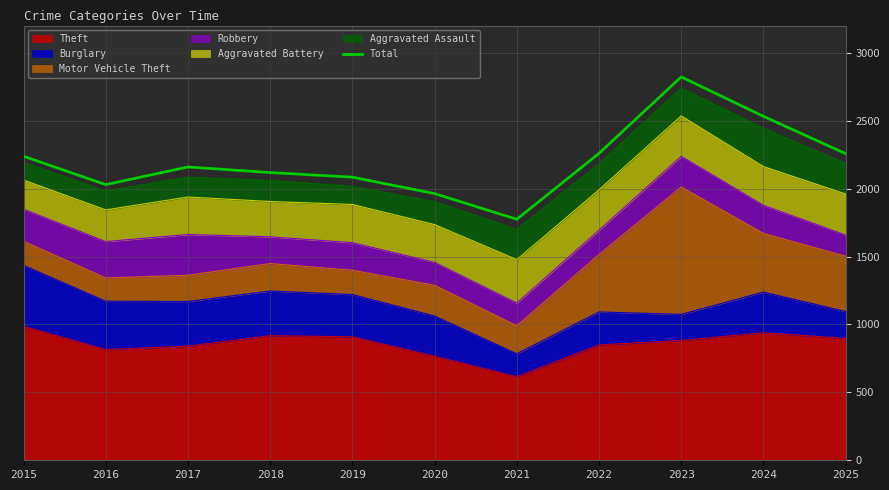

Reading left to right, what are all the values shown in this chart?

2238	2029	2159	2118	2084	1963	1774	2259	2822	2532	2257